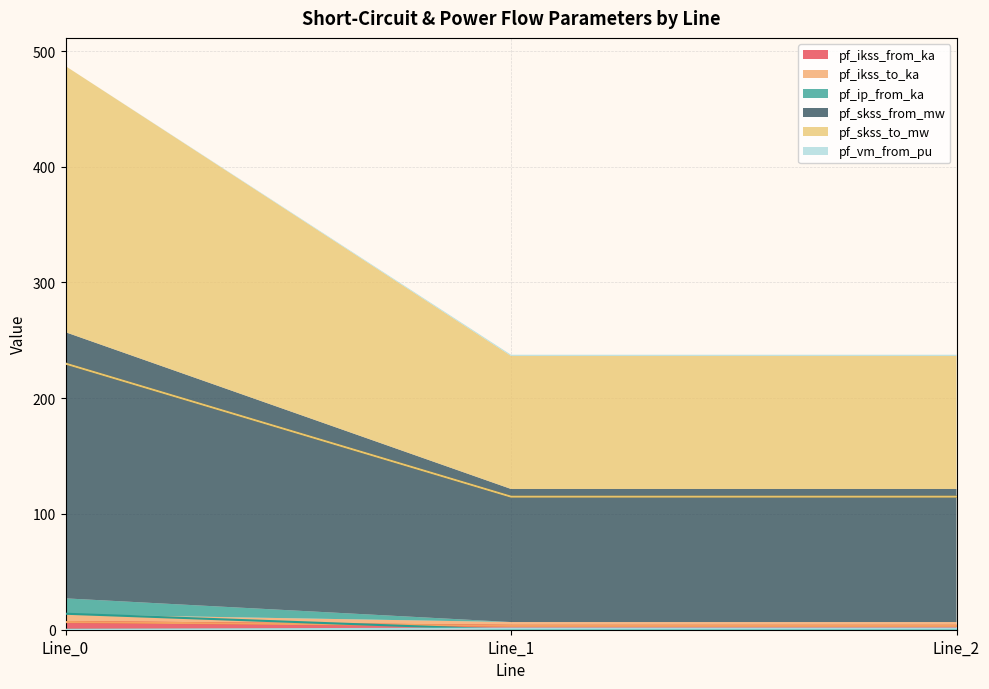

At how many categories does at least one series exceed 227?

1